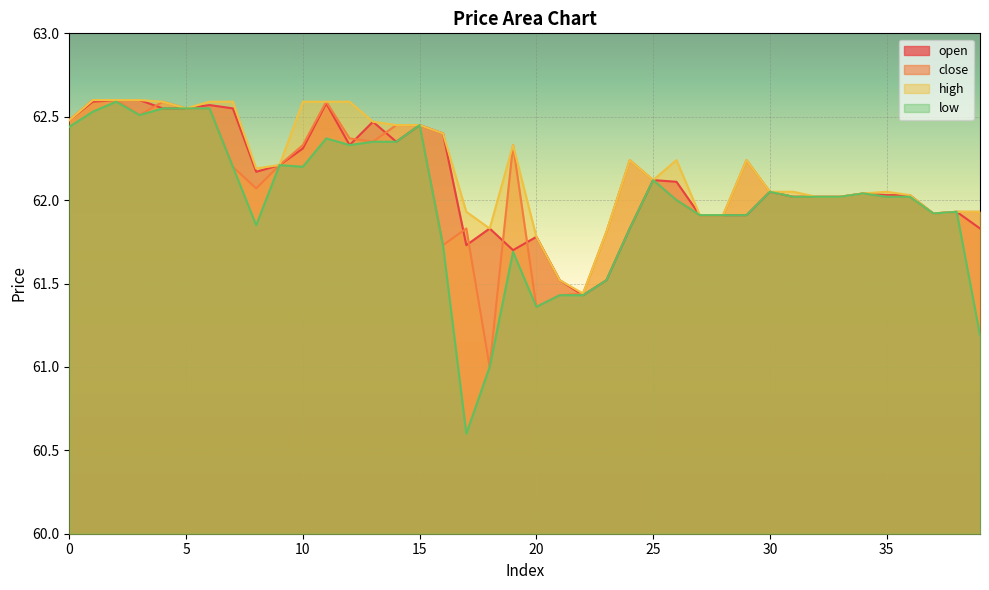

In high, how many points are lower than both neighbors (excluding endpoints)?

6